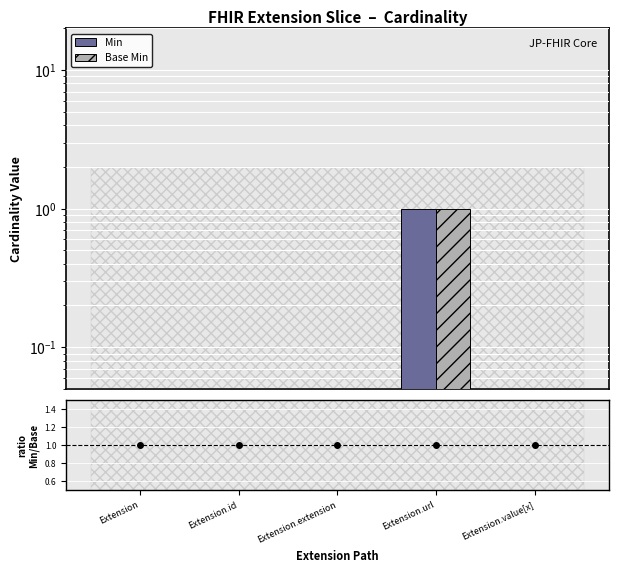

How many groups of bars are there?

5